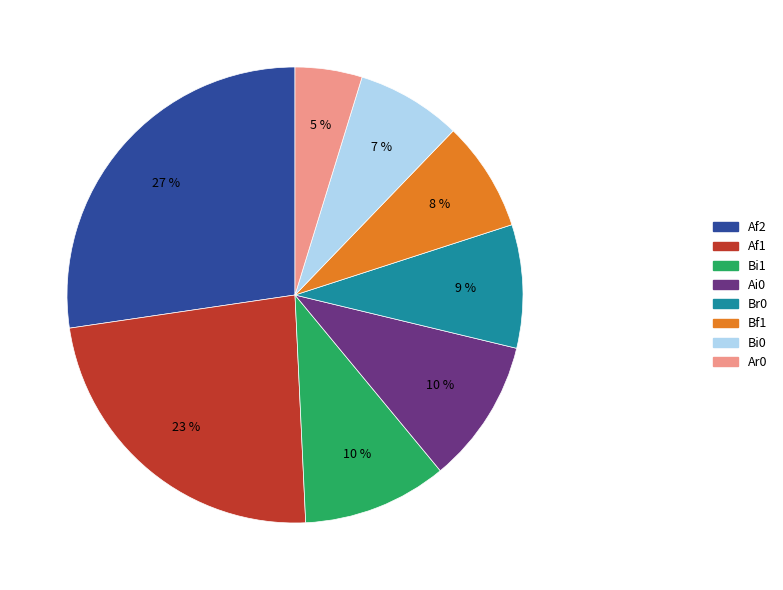

How many slices are in this pie chart?

8